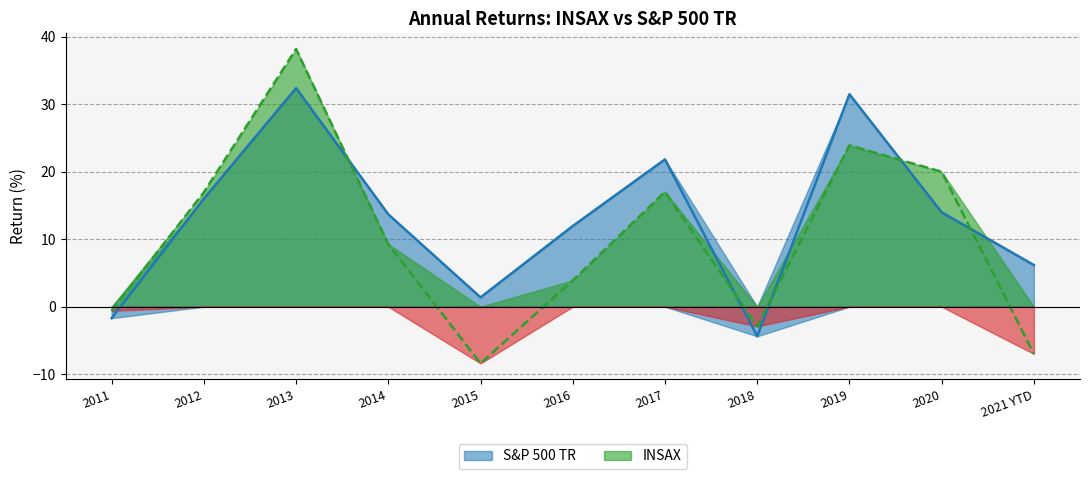

Between which two adjacent categories do INSAX and S&P 500 TR first intersect?

2013 and 2014